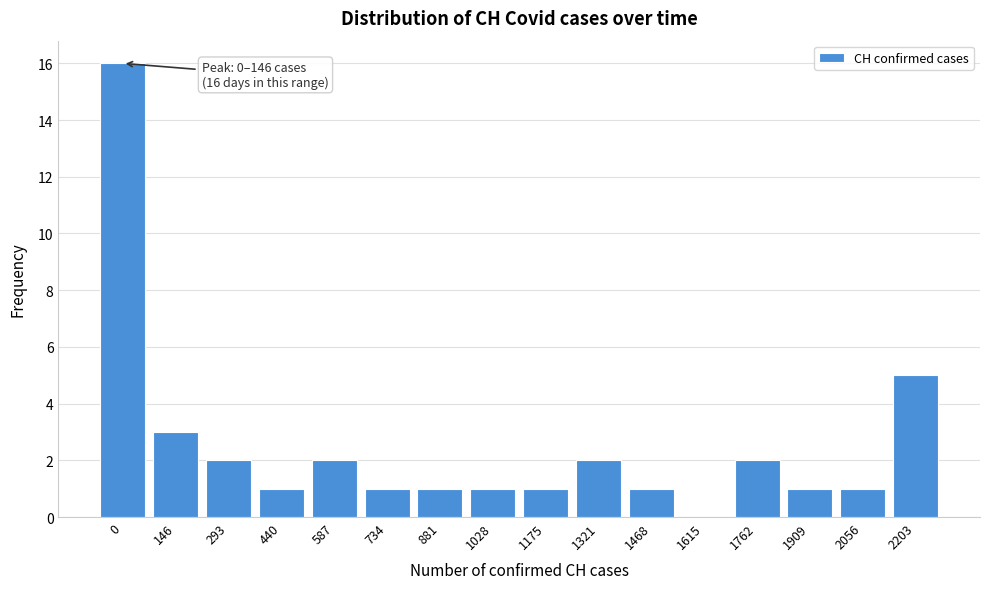

Reading left to right, extract all data points from this chart.

0=16	146=3	293=2	440=1	587=2	734=1	881=1	1028=1	1175=1	1321=2	1468=1	1615=0	1762=2	1909=1	2056=1	2203=5